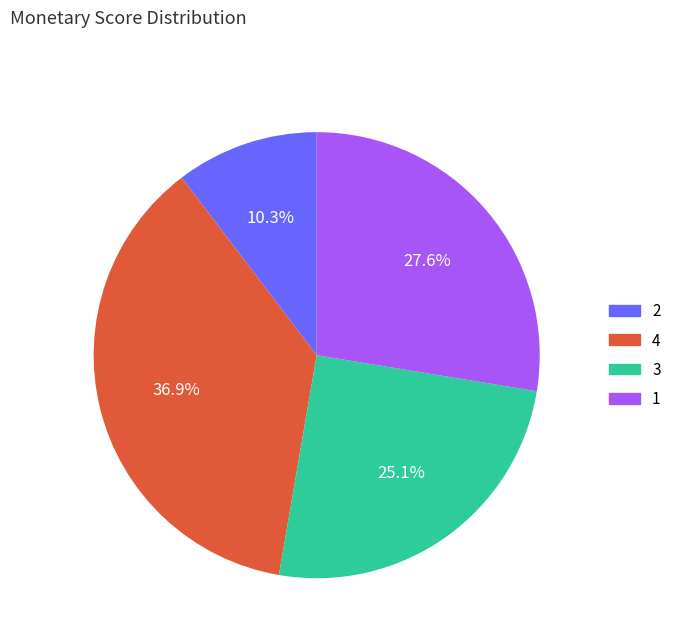

What is the ratio of the value at 3 to the value at 2?

2.4